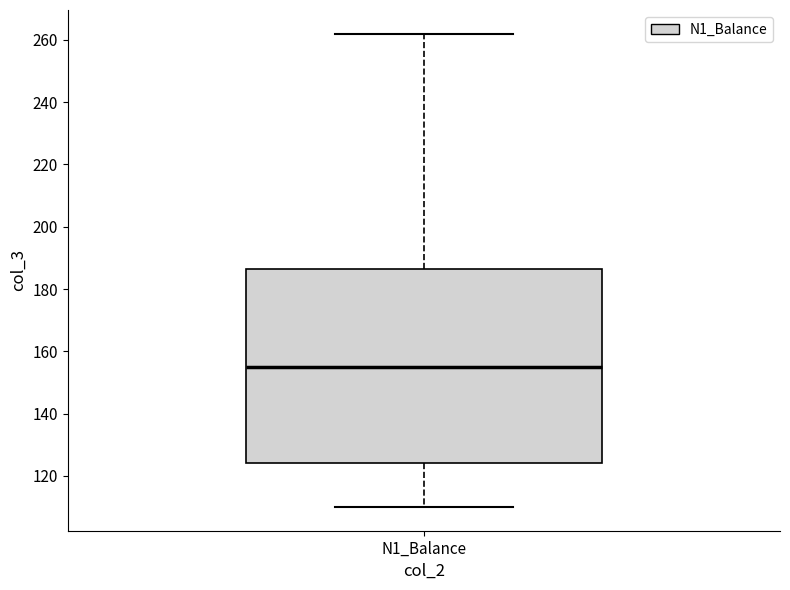

Where does the median line of the box for N1_Balance sit on the y-axis? The values are not printed on the chart, so give them approximately, as read against the axis.

156